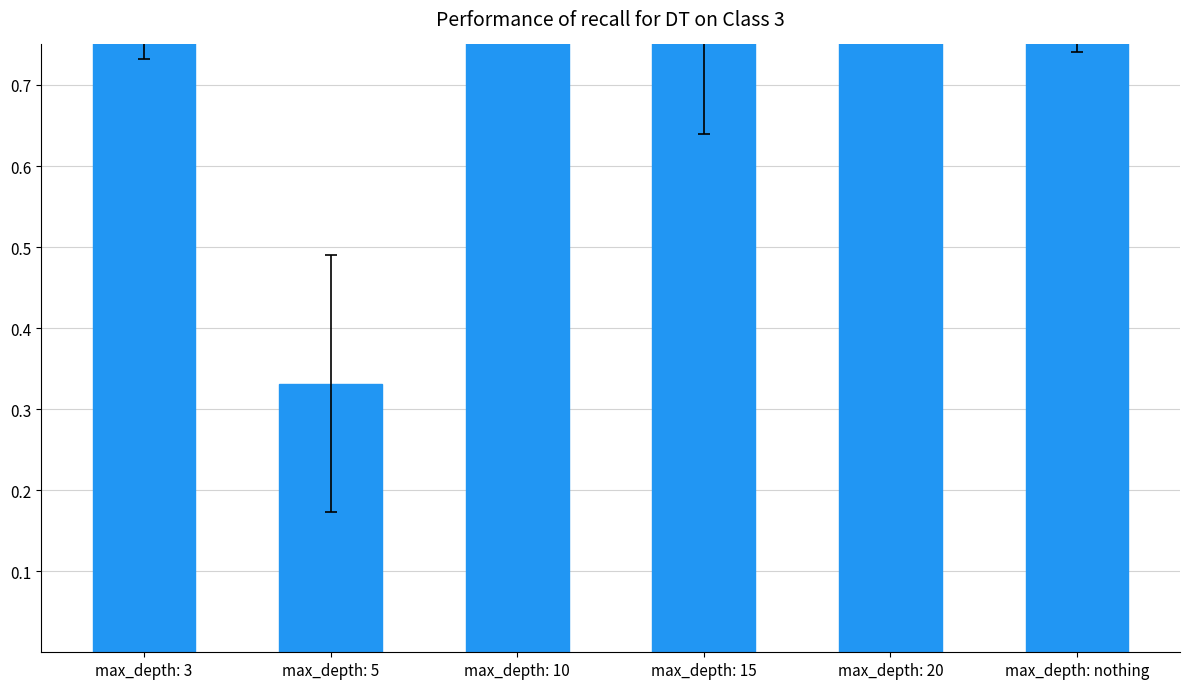

True or false: the data shows 1.3 at max_depth: 10.

False